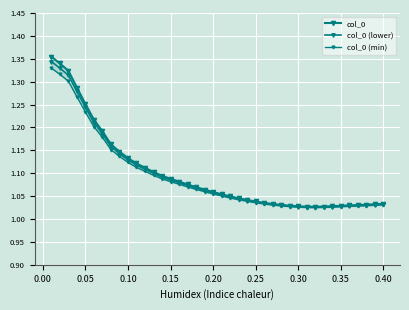

What is the greatest value displayed?

1.4